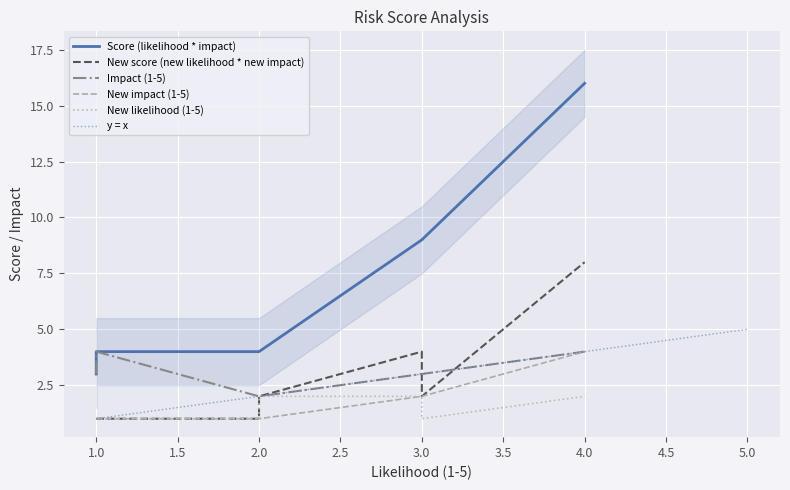

True or false: New impact (1-5) has a value of 3 at Approach does not fit requirements.

False